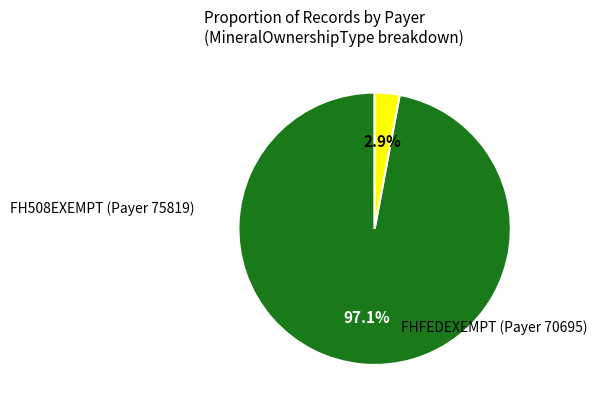

Count the number of slices in the pie.

2